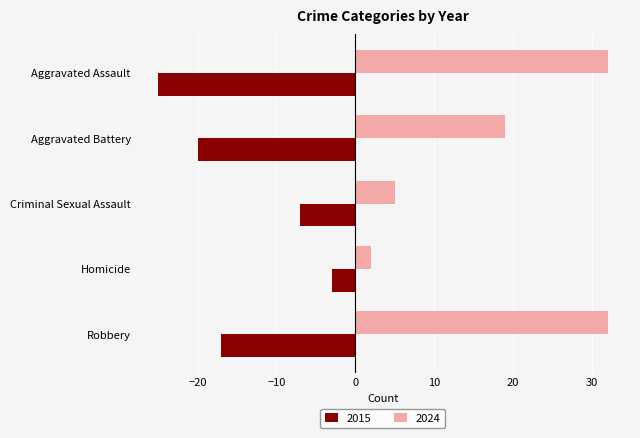

Rank the series by their maximum value, from highest to lowest.

2024, 2015